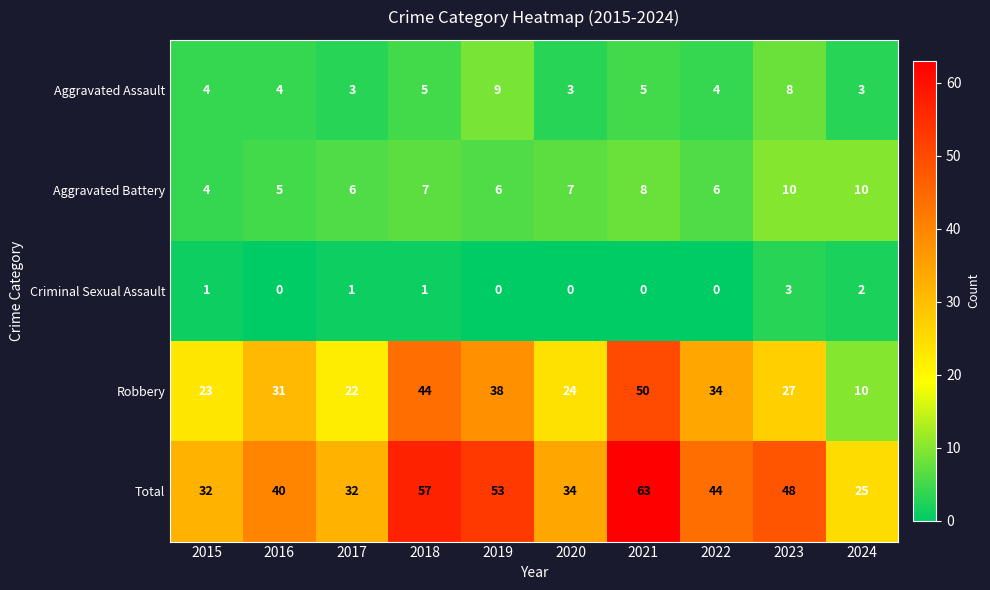

Is it true that Robbery equals 32 at 2015?

False